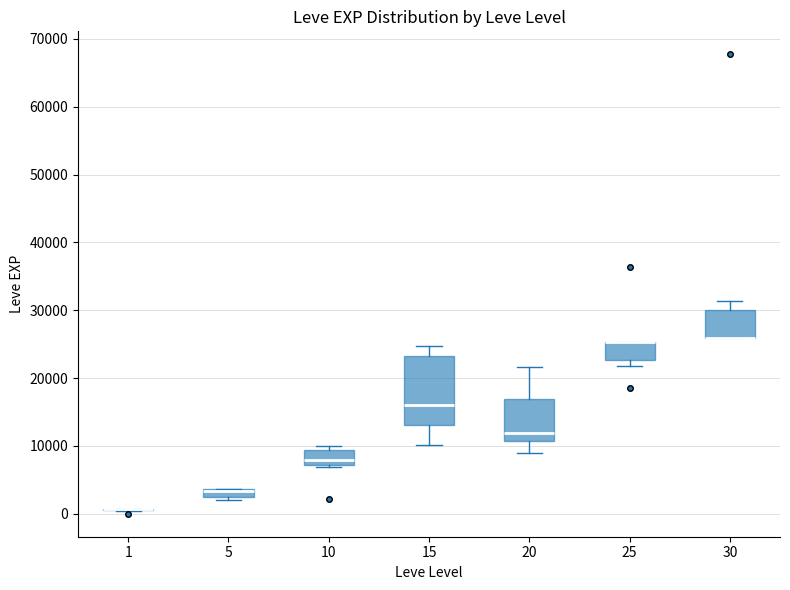

Comparing the boxes themselves (not the whiskers), which one is the tallest?

15